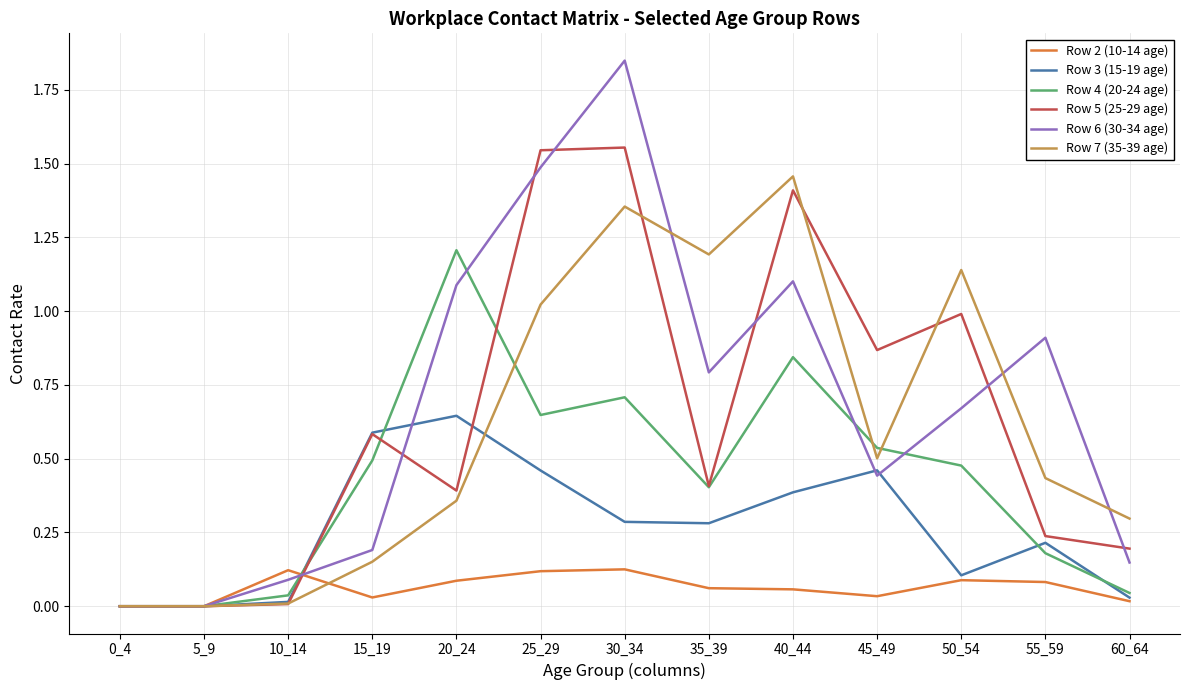

True or false: Row 7 (35-39 age) has a value of 0.3 at 25_29.

False